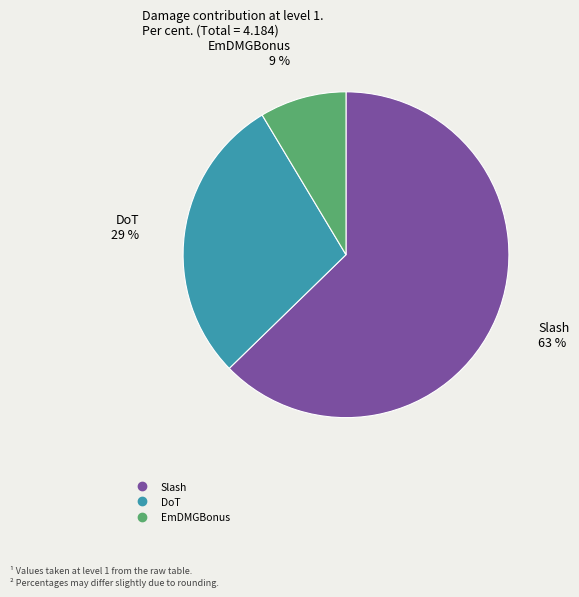

To the nearest percent, what is the average slice percentage?

33%